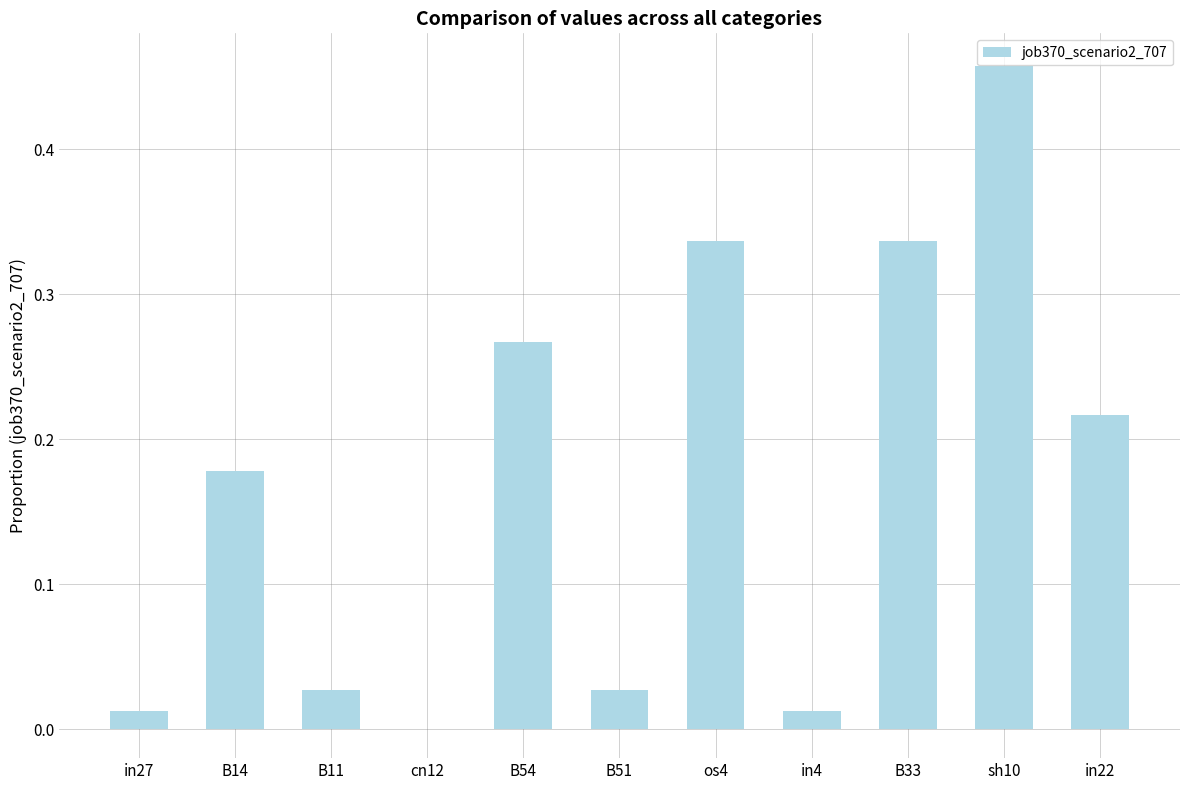

Which label corresponds to the largest value in the chart?

sh10